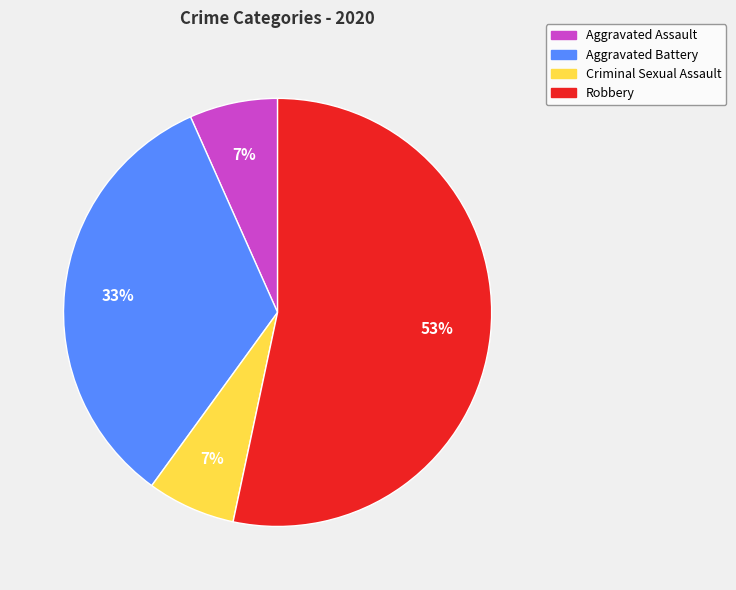

To the nearest percent, what is the average slice percentage?

25%